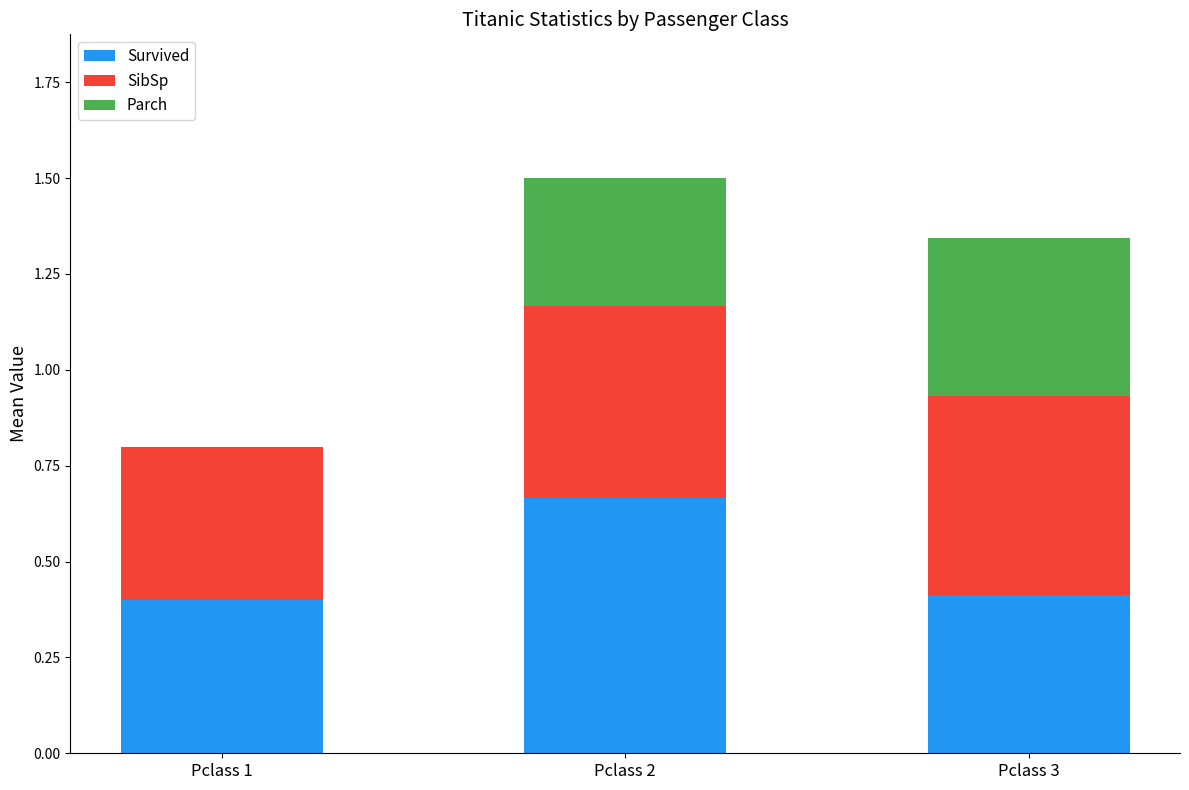

What is the total value across all series at Pclass 2?

1.5